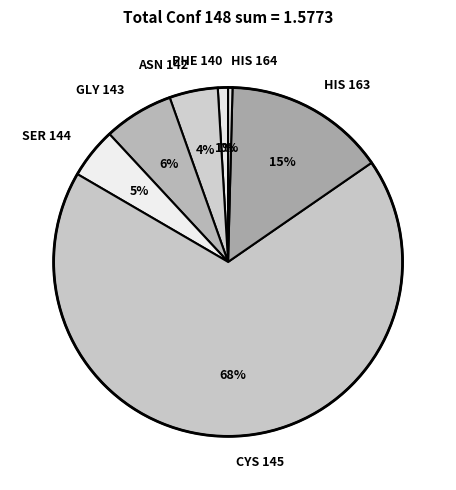

Is it true that PHE 140 is 1% of the pie?

True